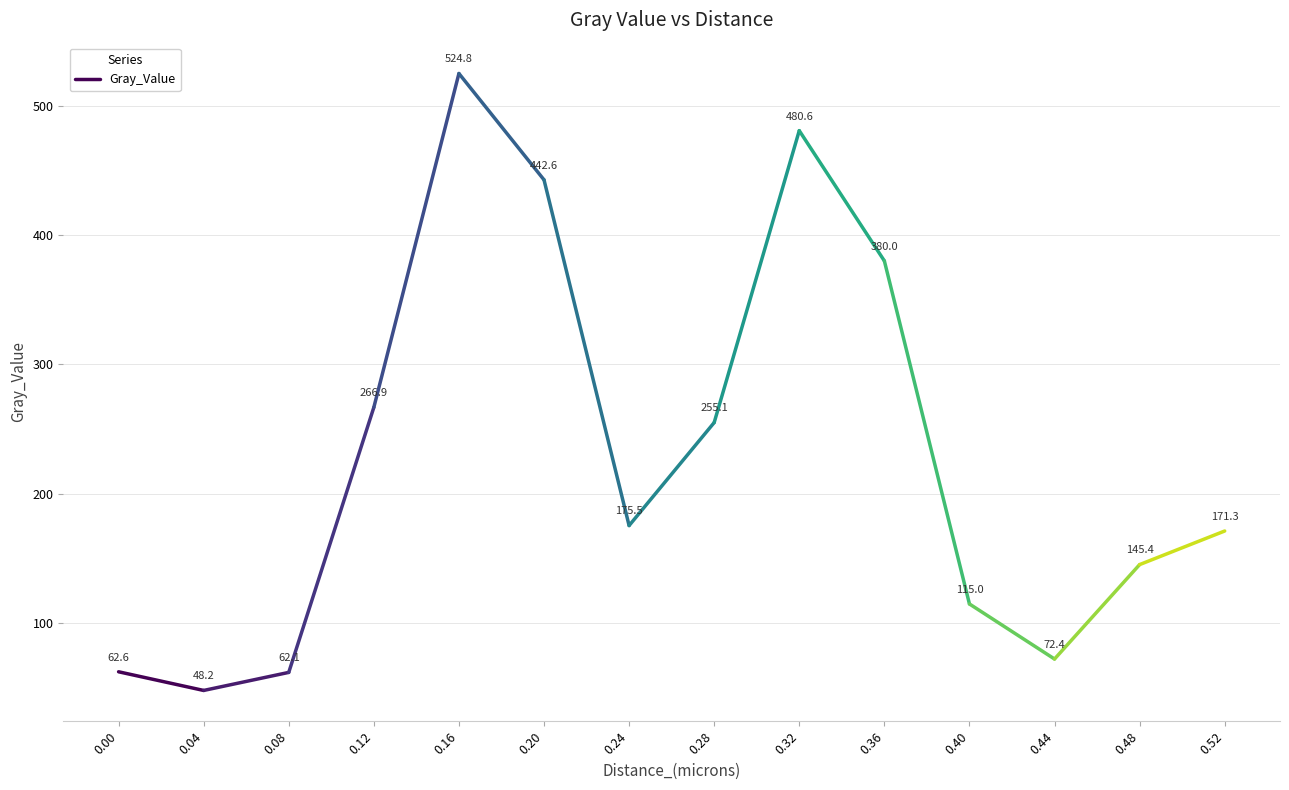

What is the sum of the values at 0.04 and 0.52?

219.5